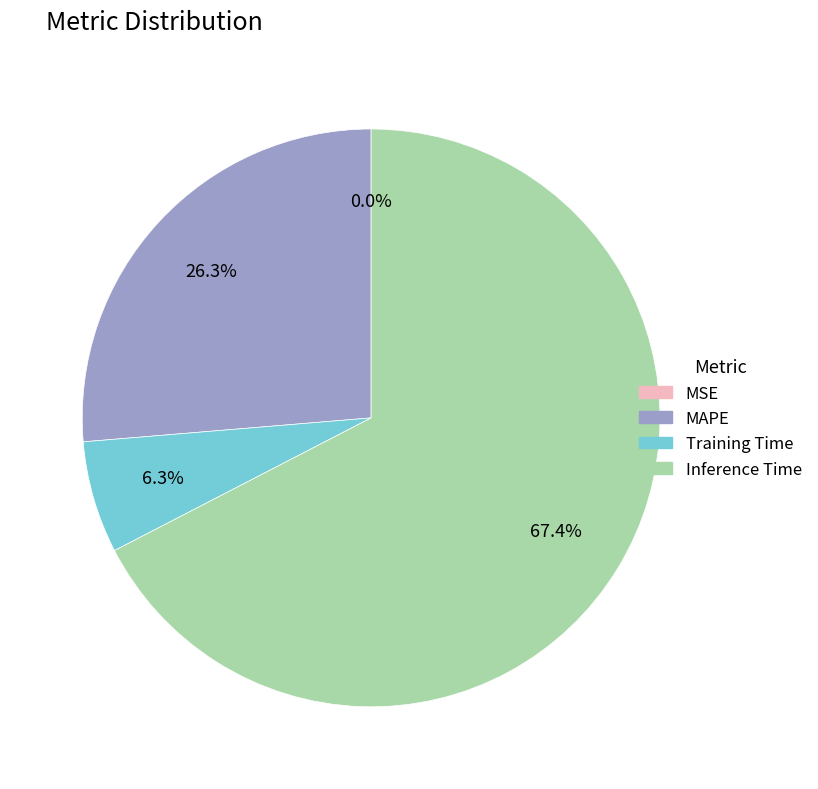

Which has a higher value, Inference Time or MAPE?

Inference Time